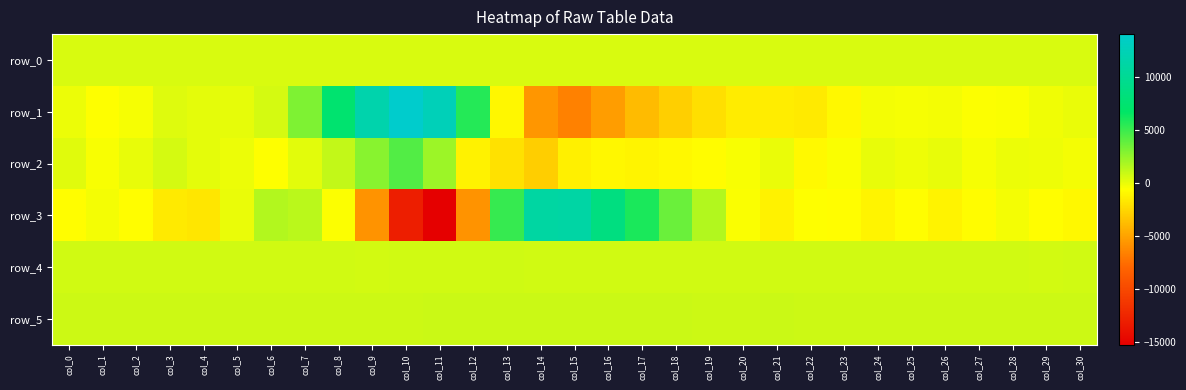

What is the difference between the maximum and minimum values in the row_1 series?

20609.0